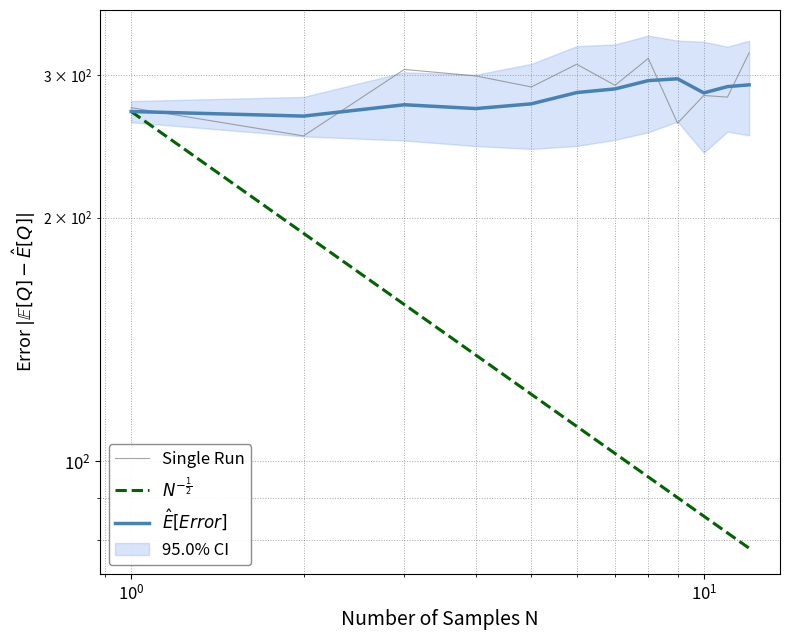

Rank the series by their maximum value, from highest to lowest.

Single Run, $\hat{E}[Error]$, $N^{-\frac{1}{2}}$